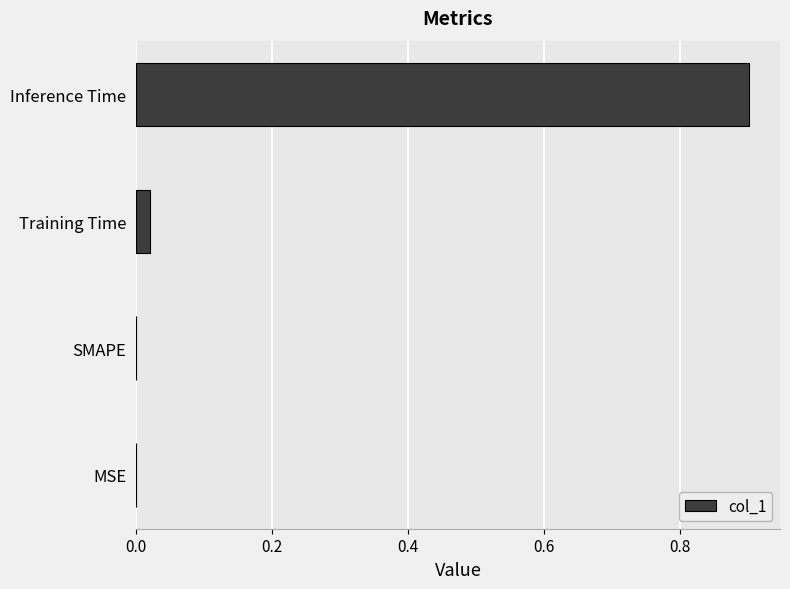

True or false: the data shows 0.9 at Inference Time.

True